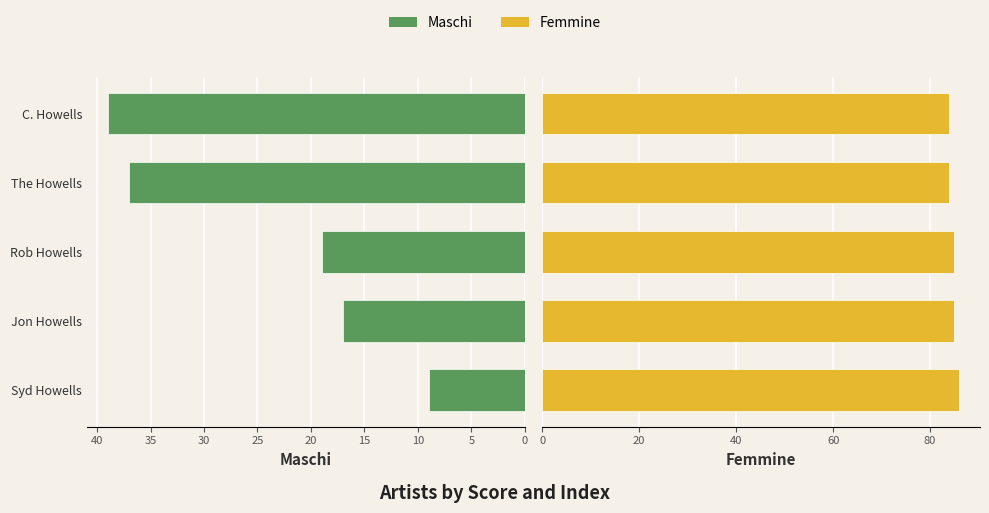

What is the minimum value for Femmine?

84